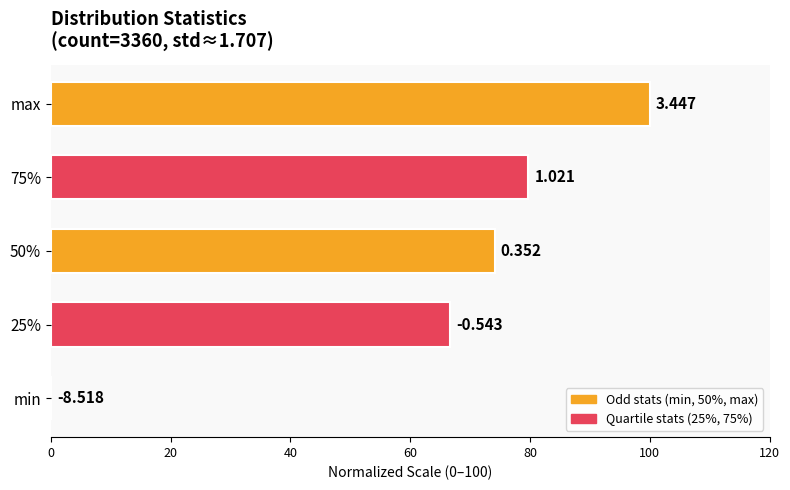

Are the bars horizontal?

Yes